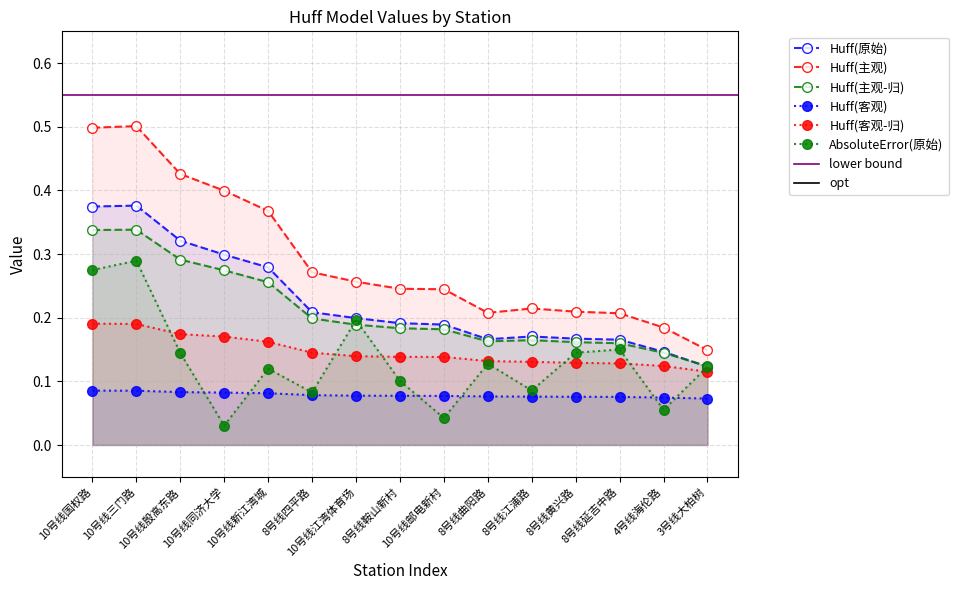

Reading left to right, list all the values displayed in this chart.

Huff(原始): 0.4	0.4	0.3	0.3	0.3	0.2	0.2	0.2	0.2	0.2	0.2	0.2	0.2	0.1	0.1
Huff(主观): 0.5	0.5	0.4	0.4	0.4	0.3	0.3	0.2	0.2	0.2	0.2	0.2	0.2	0.2	0.1
Huff(主观-归): 0.3	0.3	0.3	0.3	0.3	0.2	0.2	0.2	0.2	0.2	0.2	0.2	0.2	0.1	0.1
Huff(客观): 0.1	0.1	0.1	0.1	0.1	0.1	0.1	0.1	0.1	0.1	0.1	0.1	0.1	0.1	0.1
Huff(客观-归): 0.2	0.2	0.2	0.2	0.2	0.1	0.1	0.1	0.1	0.1	0.1	0.1	0.1	0.1	0.1
AbsoluteError(原始): 0.3	0.3	0.1	0.0	0.1	0.1	0.2	0.1	0.0	0.1	0.1	0.1	0.2	0.1	0.1